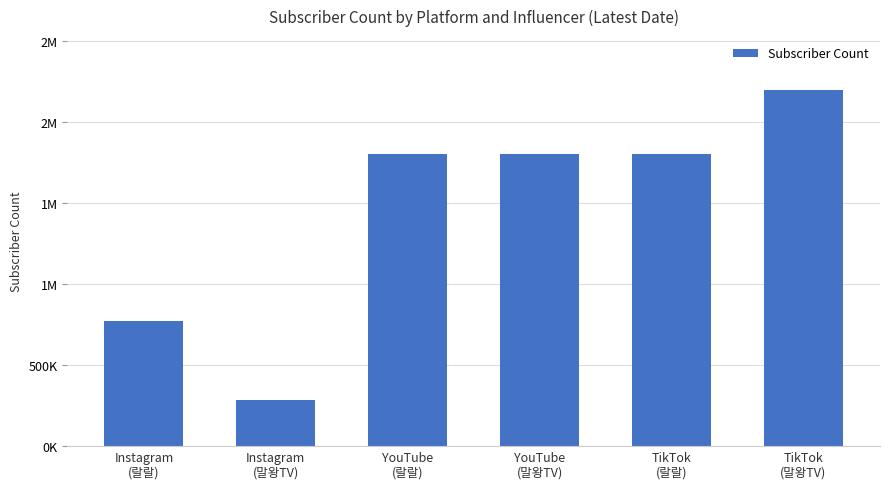

Reading left to right, transcribe all the data shown in this chart.

Instagram
(랄랄)=772861	Instagram
(말왕TV)=283865	YouTube
(랄랄)=1800000	YouTube
(말왕TV)=1800000	TikTok
(랄랄)=1804000	TikTok
(말왕TV)=2200000